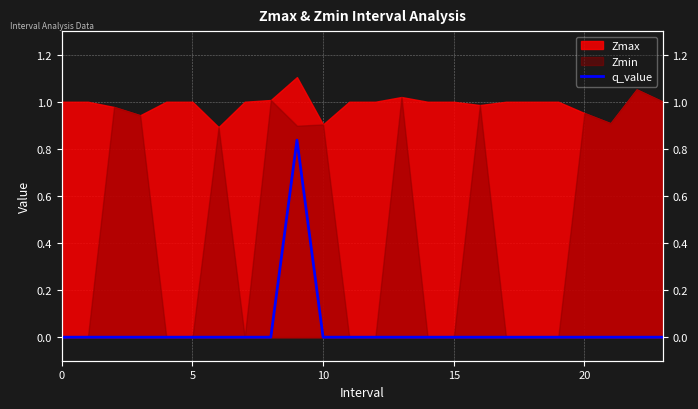

What is the label of the 7th point from the right?

17